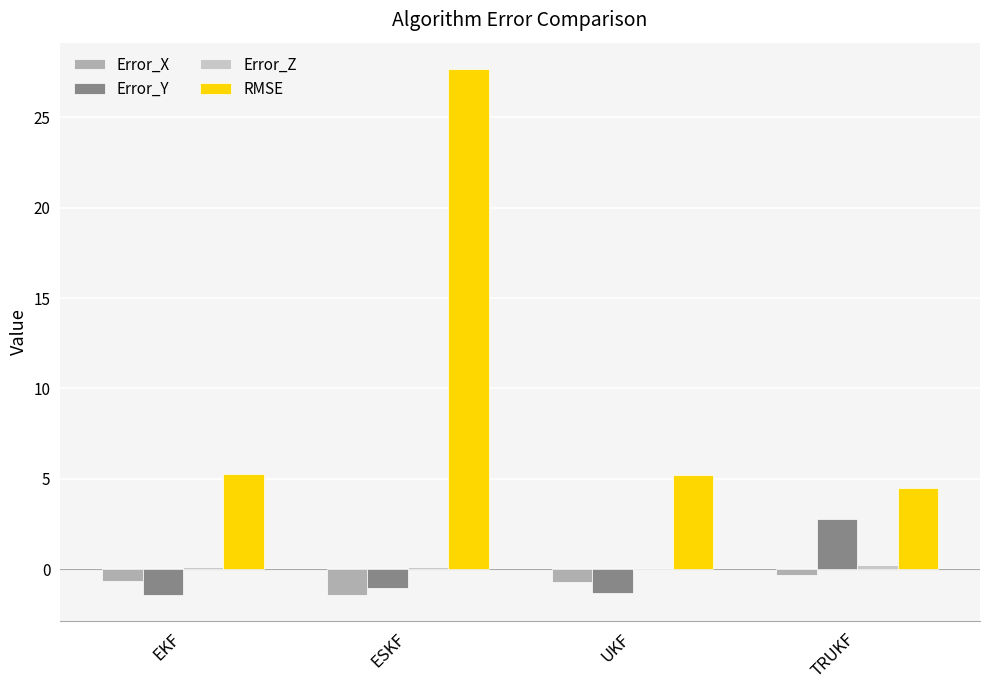

What is the total value across all series at UKF?

3.1